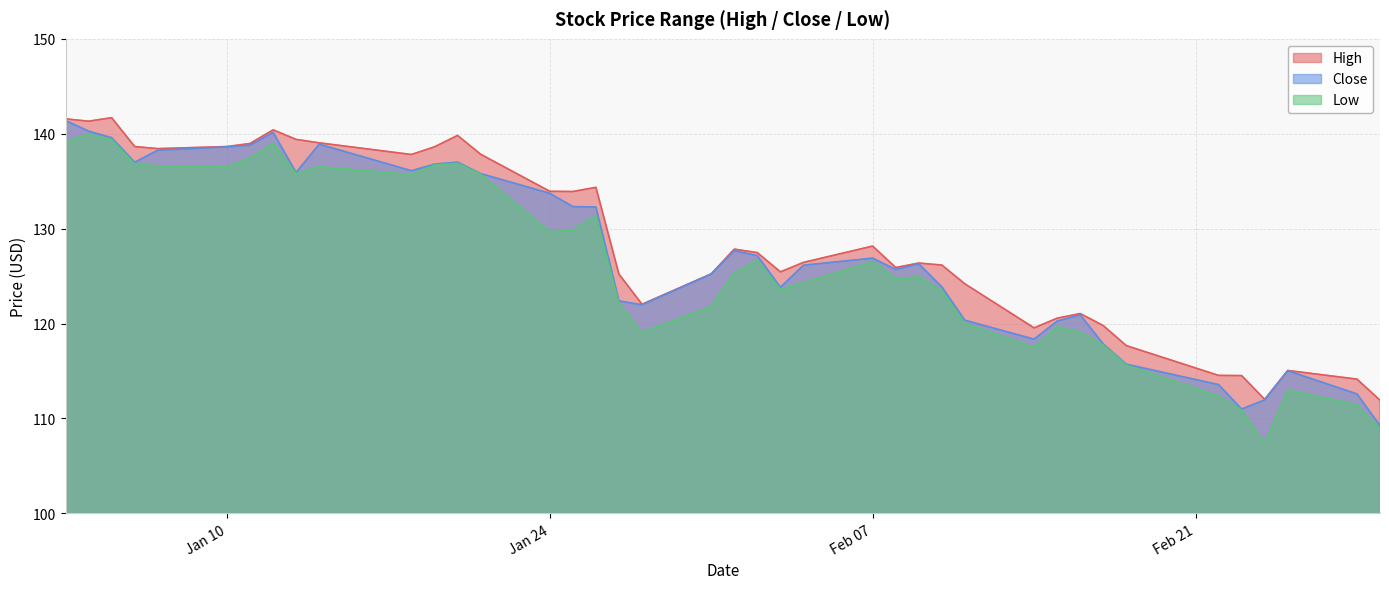

What is the maximum value for High?

141.7